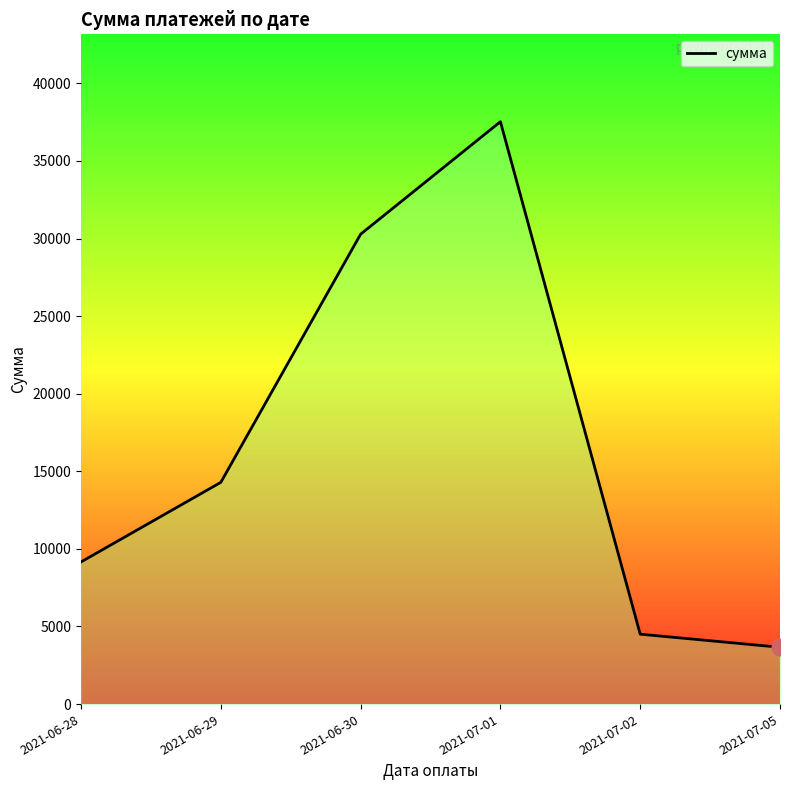

What is the sum of the values at 2021-07-02 and 2021-07-01?

42032.6